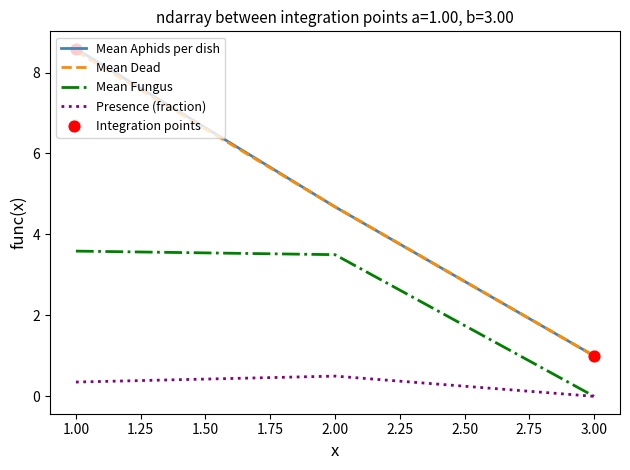

What is the total value across all series at 2.00?

13.4